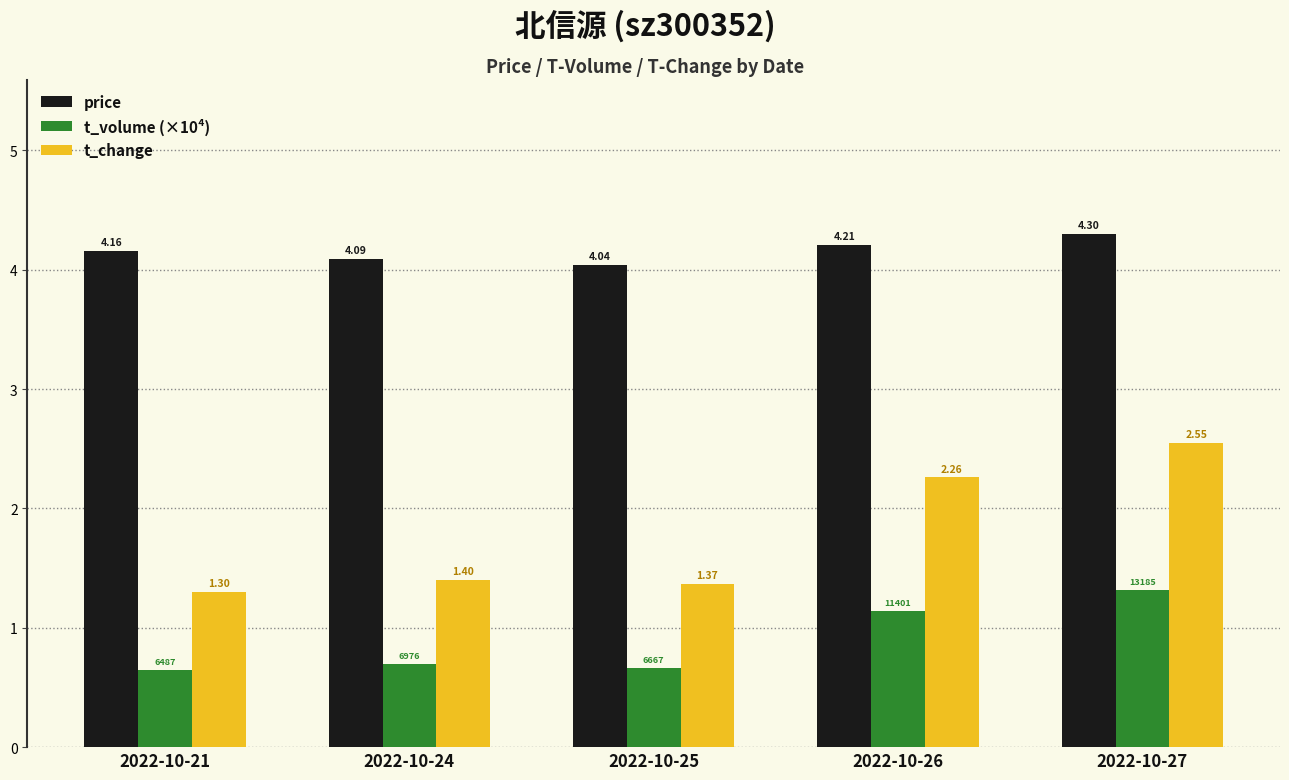

What is the sum of all t_change values?

8.9